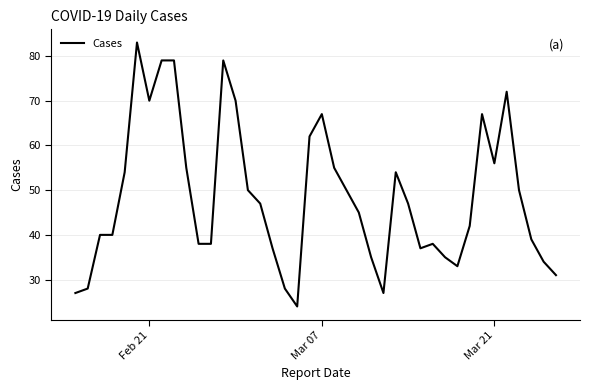

What is the difference between the maximum and minimum values?

59